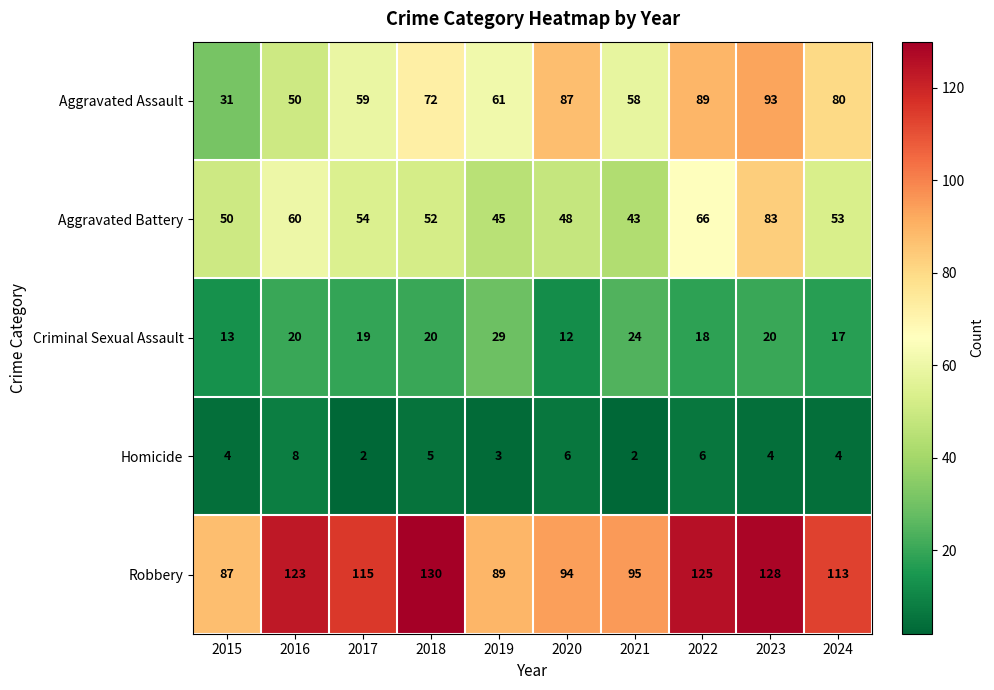

What is the minimum value for Criminal Sexual Assault?

12